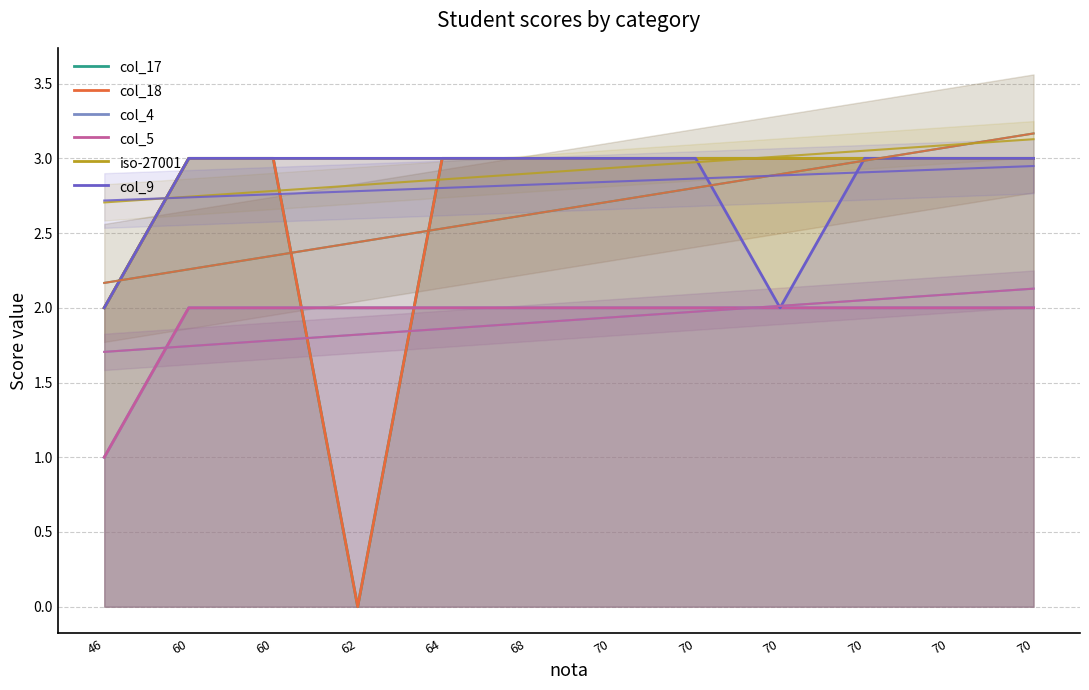

Which series has the largest range (max minus min)?

col_17